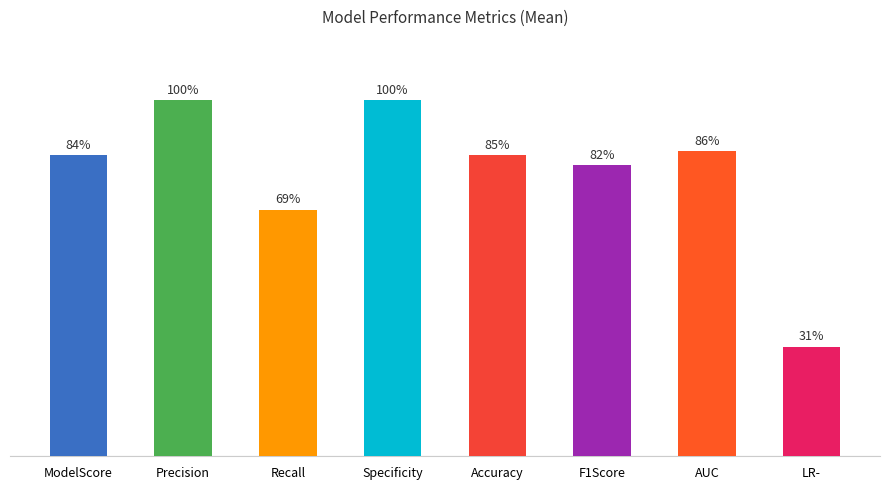

What is the label of the 6th bar from the left?

F1Score